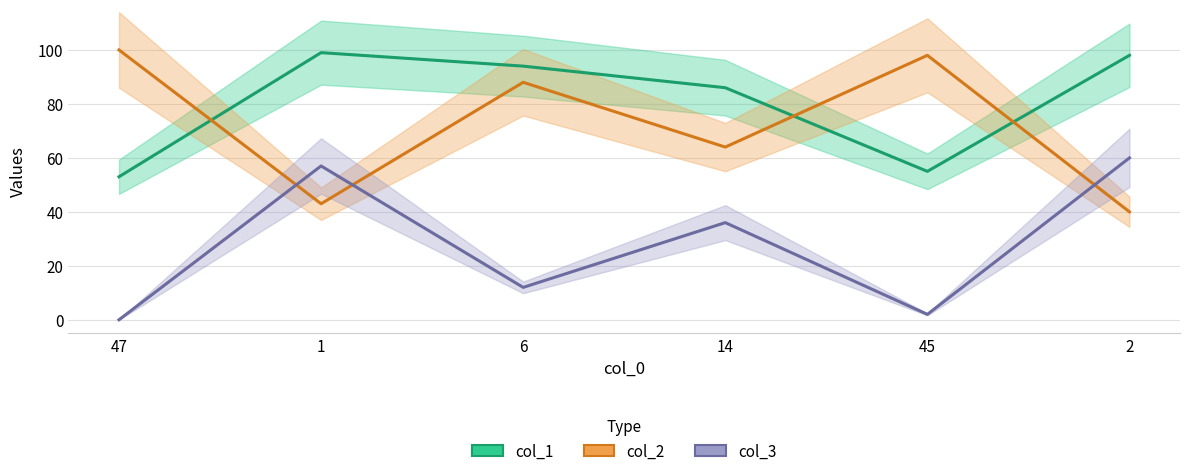

In col_3, how many points are higher than both neighbors (excluding endpoints)?

2